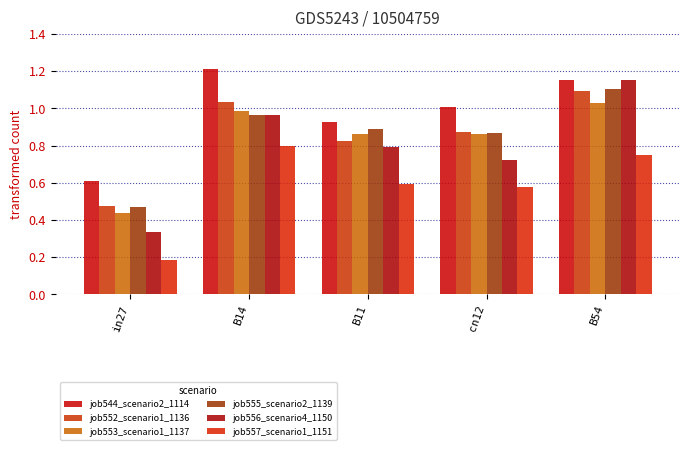

Is it true that job557_scenario1_1151 equals 0.6 at B11?

True